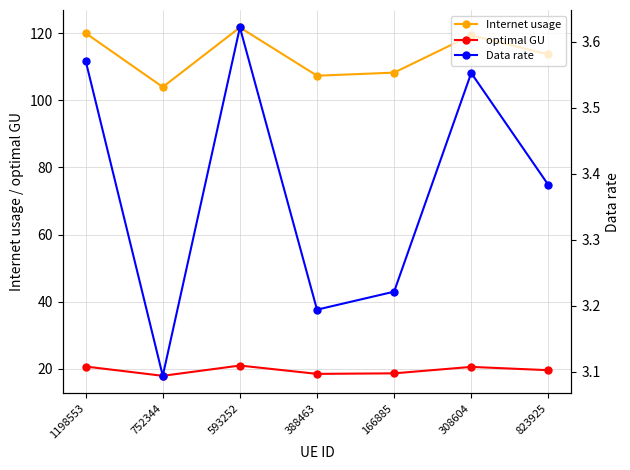

How many interior local valleys does the Internet usage series have?

2